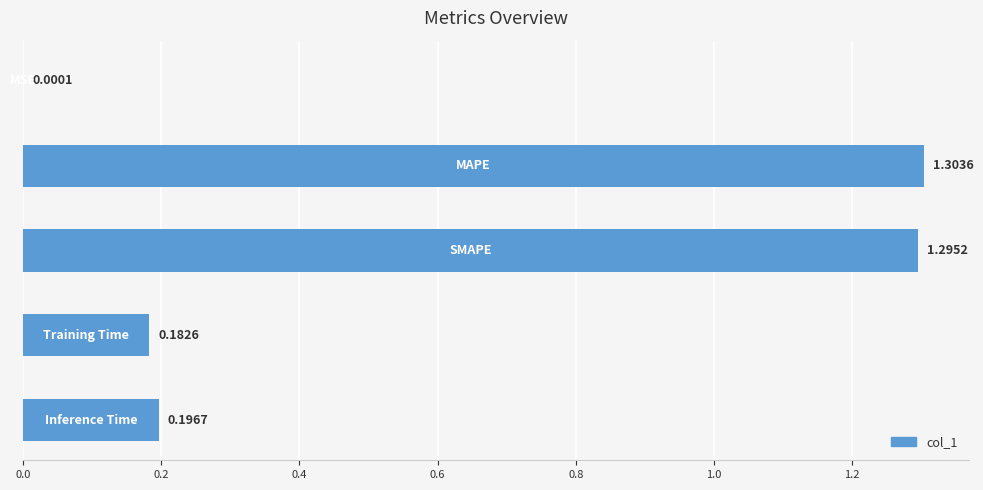

What is the sum of all values?

3.0